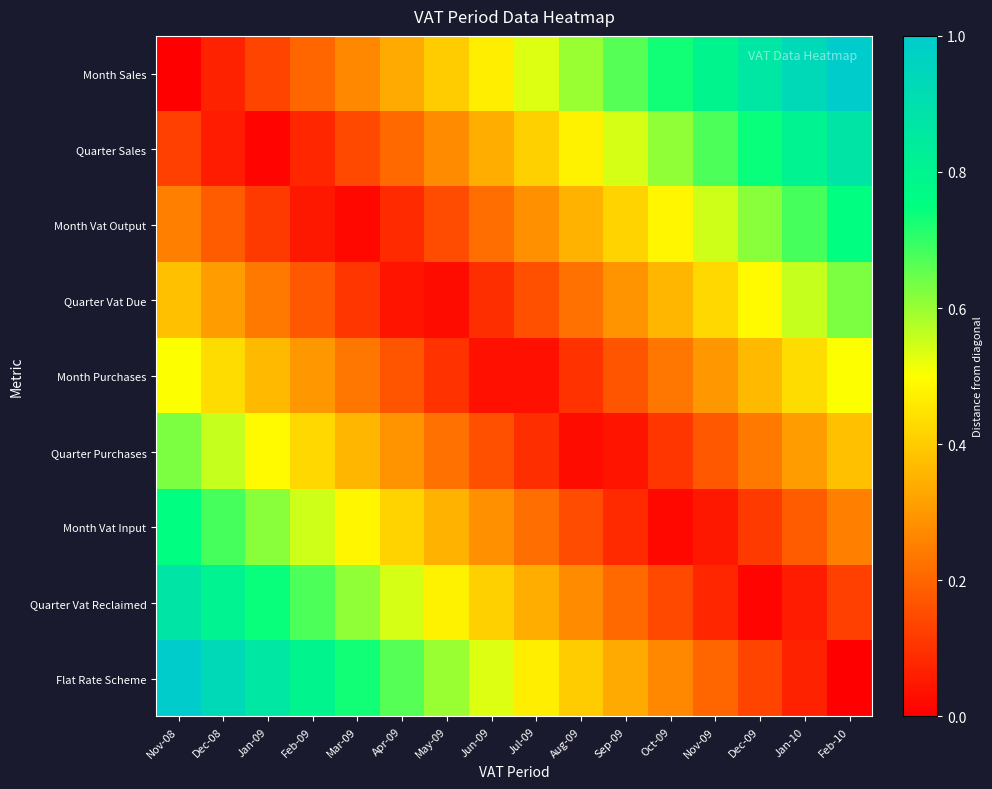

Which series has the largest total across all categories?

Month Sales